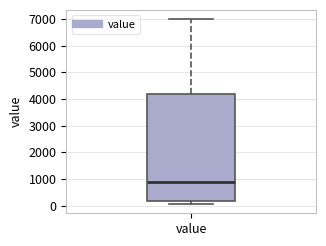

Transcribe this box plot: give where the median line is, the range the box spans, and where the two whiskers end, as read against the y-axis. The values are not printed on the chart, so give them approximately, as read against the axis.

median 900, box 200 to 4200, whiskers 100 to 7000